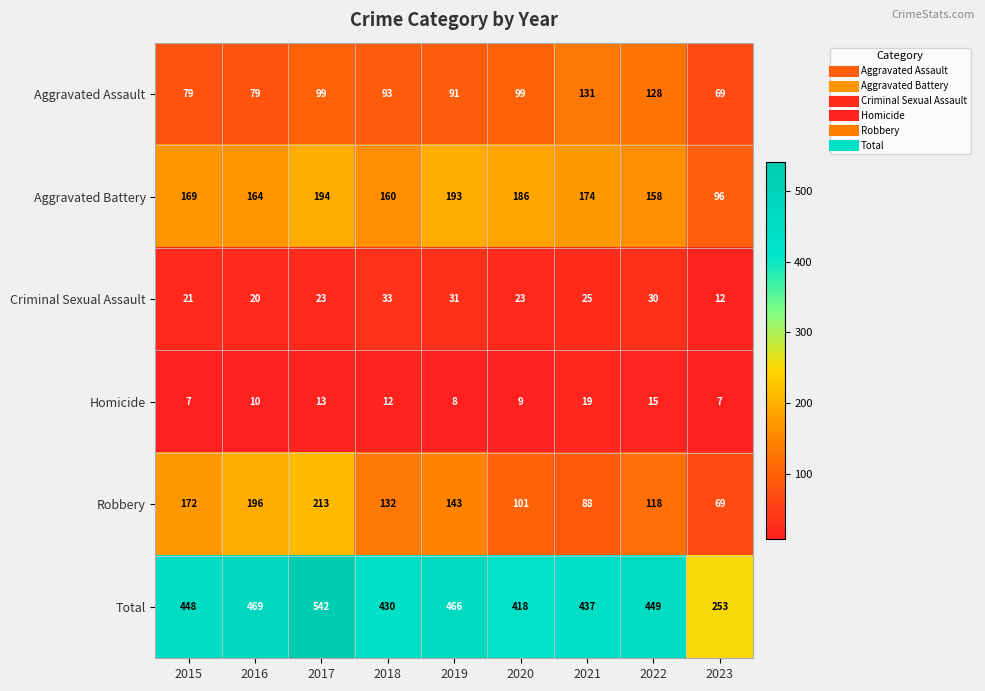

What is the lowest value of the Homicide series?

7